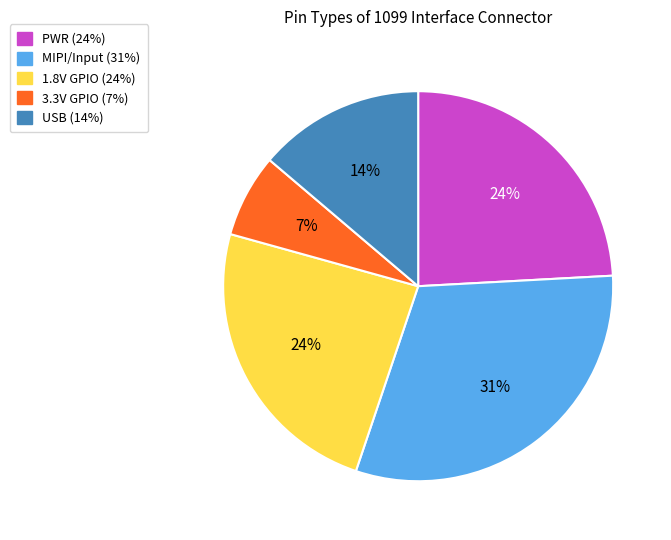

Is there any slice that represents more than half of the pie?

No